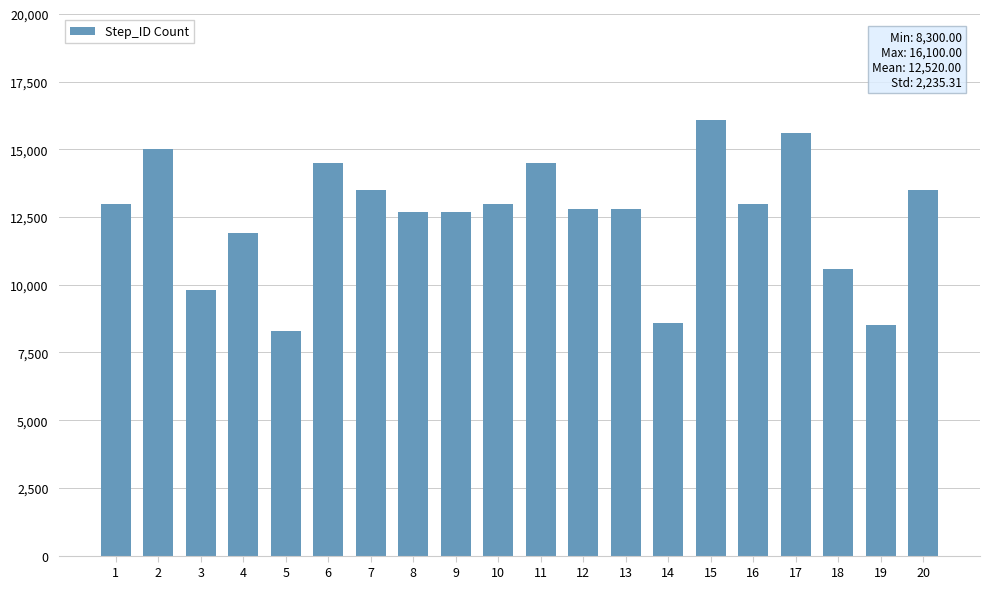

What is the change in value from 10 to 11?

+1500